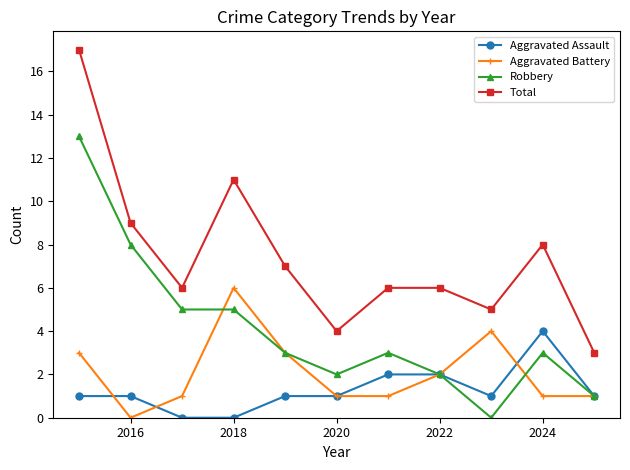

True or false: Aggravated Battery and Total cross at least once.

False